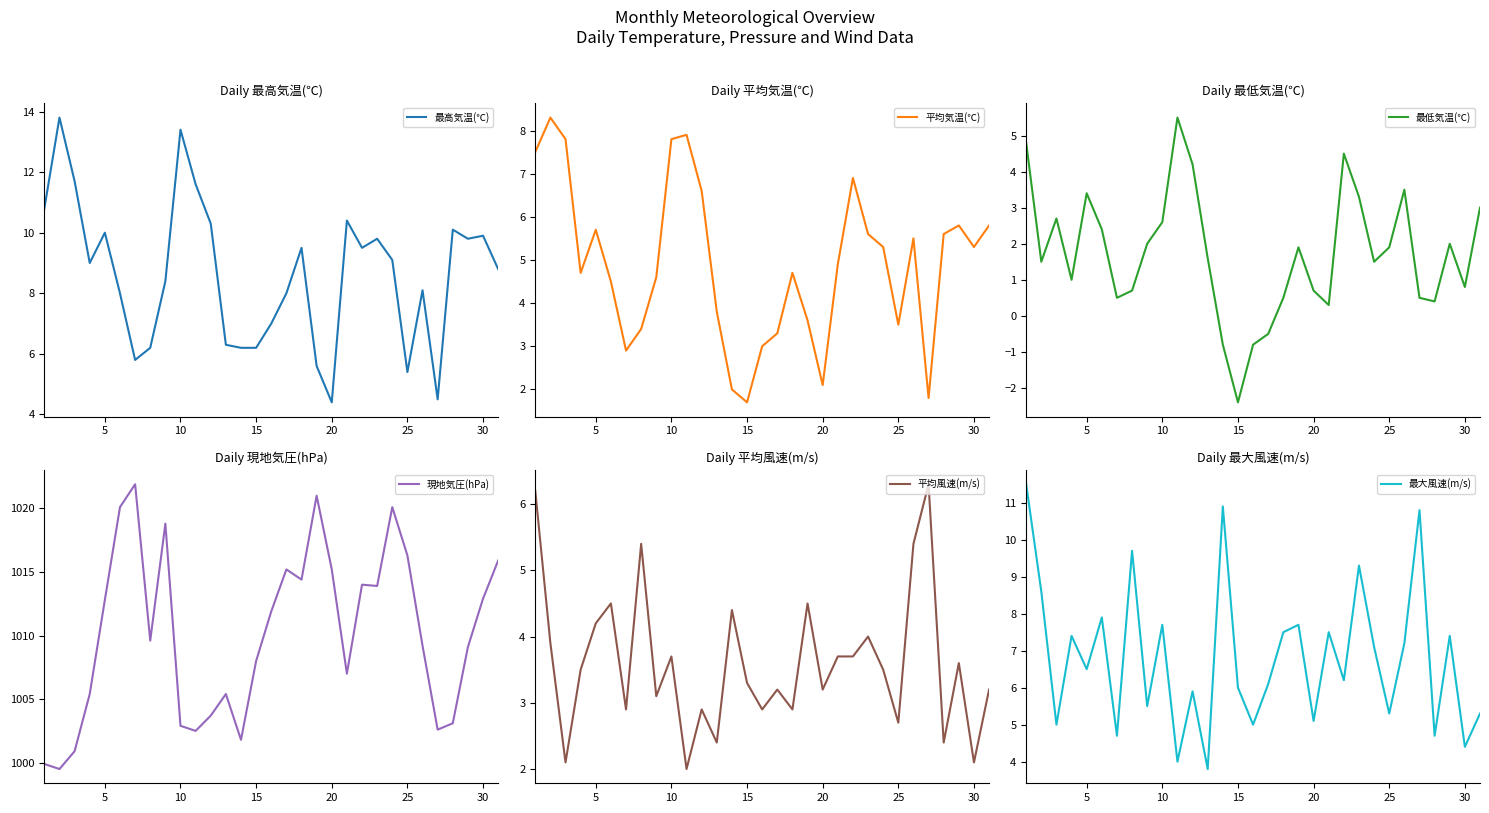

At which label does 最低気温(℃) reach its minimum?

15